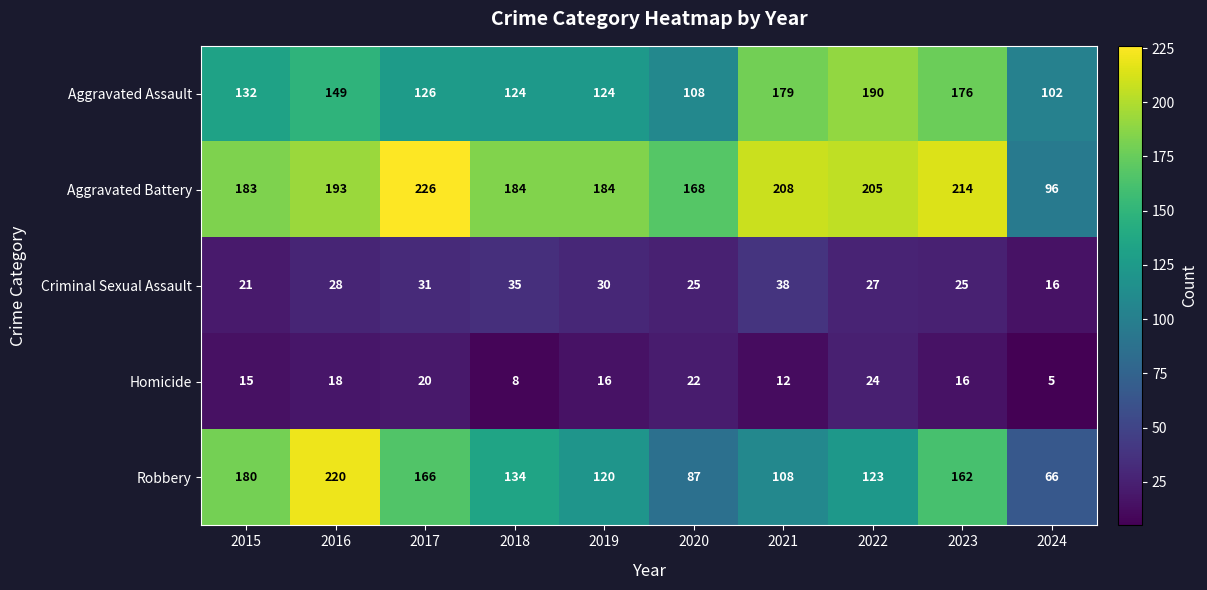

Which series changed the most between 2019 and 2021?

Aggravated Assault